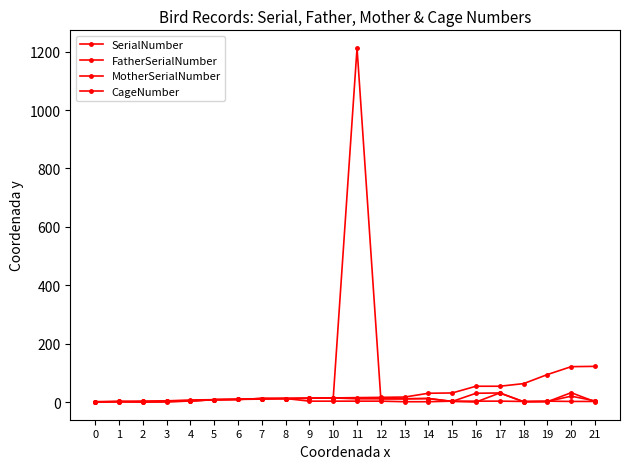

What is the lowest value of the FatherSerialNumber series?

1